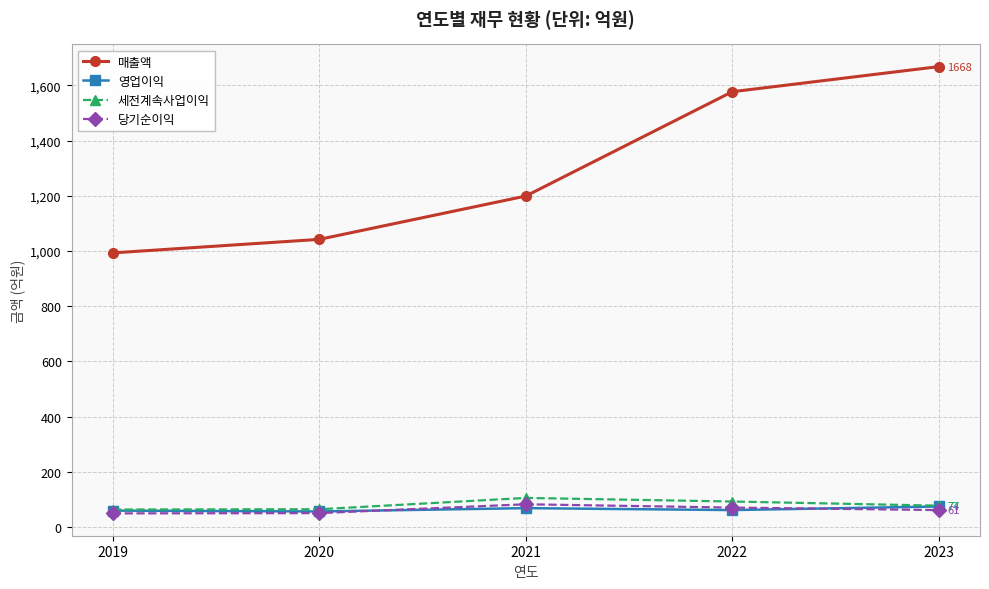

True or false: 당기순이익 and 매출액 cross at least once.

False